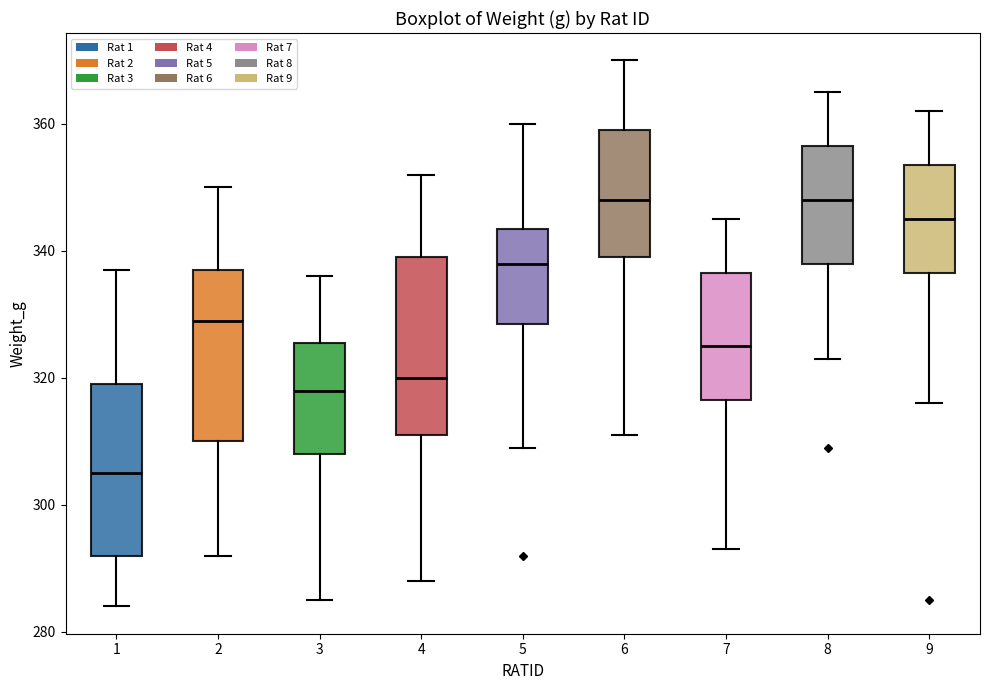

Reading left to right, read every box against the y-axis: the position of its median line, the range the box covers, and the ends of its whiskers. The values are not printed on the chart, so give them approximately, as read against the axis.

1: median 306, box 292 to 320, whiskers 284 to 338
2: median 330, box 310 to 338, whiskers 292 to 350
3: median 318, box 308 to 326, whiskers 286 to 336
4: median 320, box 312 to 340, whiskers 288 to 352
5: median 338, box 328 to 344, whiskers 310 to 360
6: median 348, box 340 to 360, whiskers 312 to 370
7: median 326, box 316 to 336, whiskers 294 to 346
8: median 348, box 338 to 356, whiskers 324 to 366
9: median 346, box 336 to 354, whiskers 316 to 362